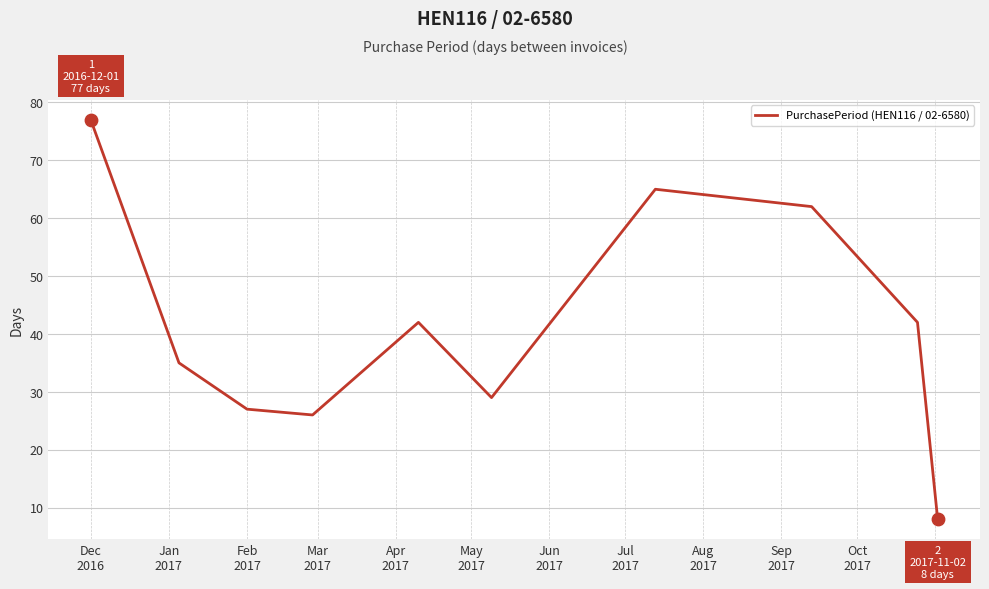

What is the greatest value displayed?

77